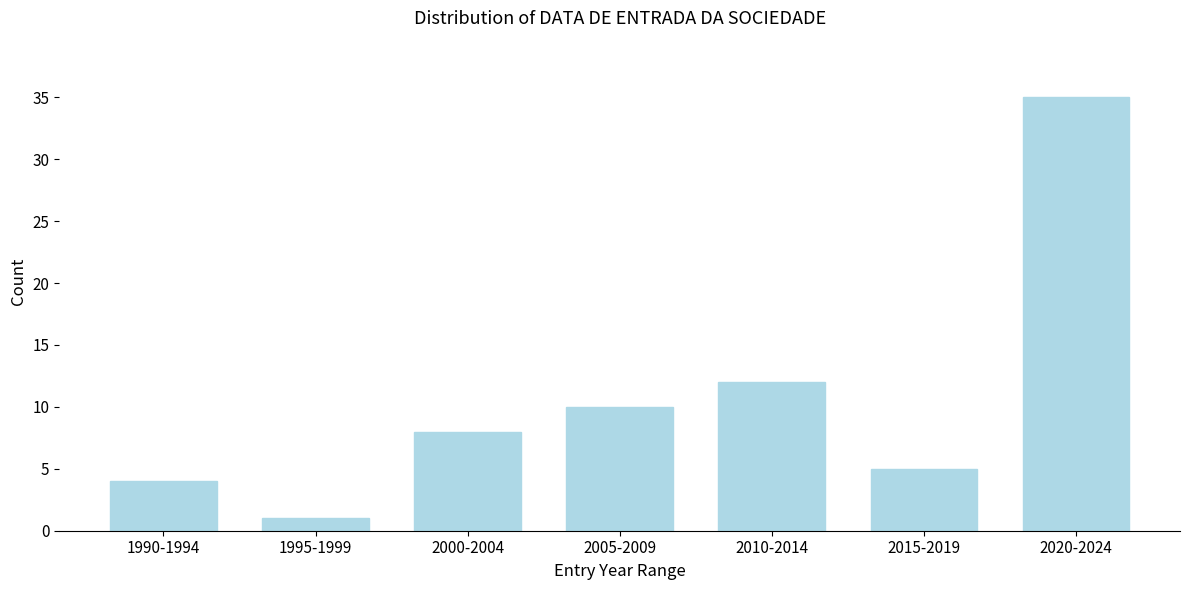

Reading left to right, transcribe all the data shown in this chart.

4	1	8	10	12	5	35